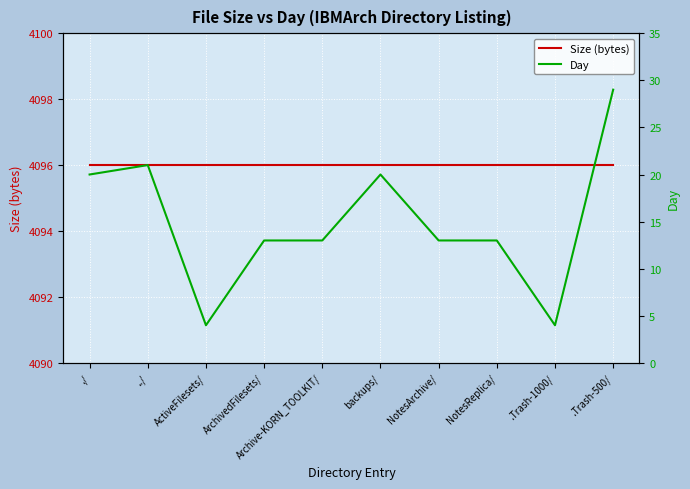

Which category has the lowest value in the Size (bytes) series?

./